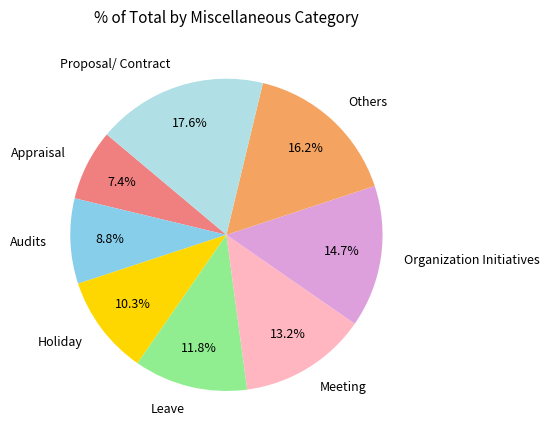

Combined, do Proposal/ Contract and Meeting account for over 50%?

No